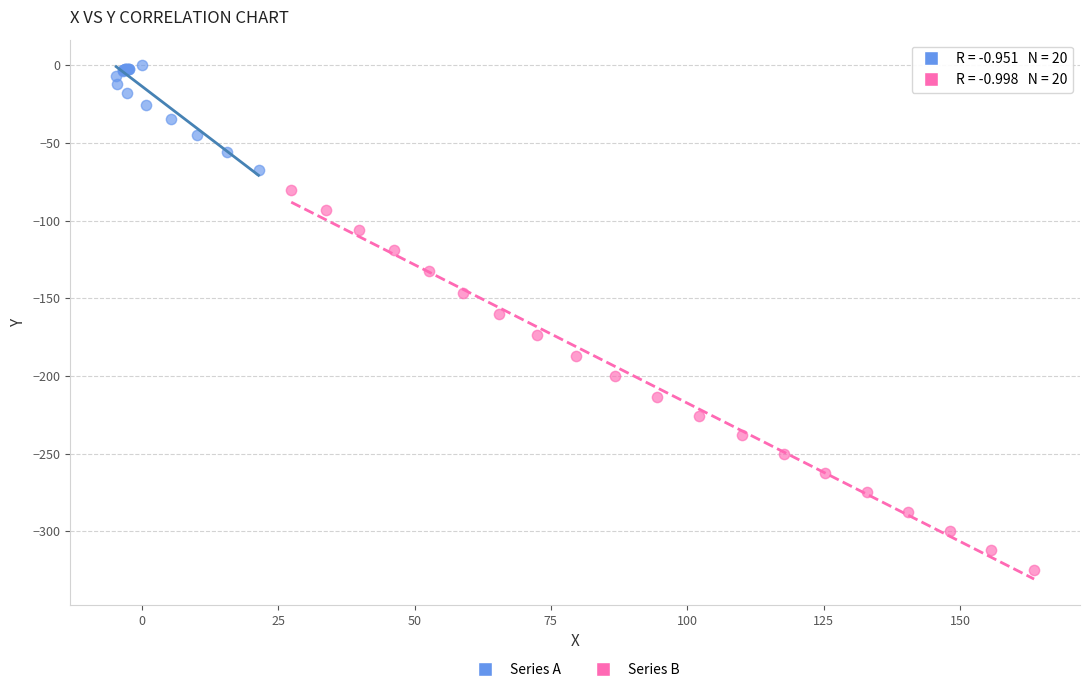

Which series contains the highest Y value?

Series A